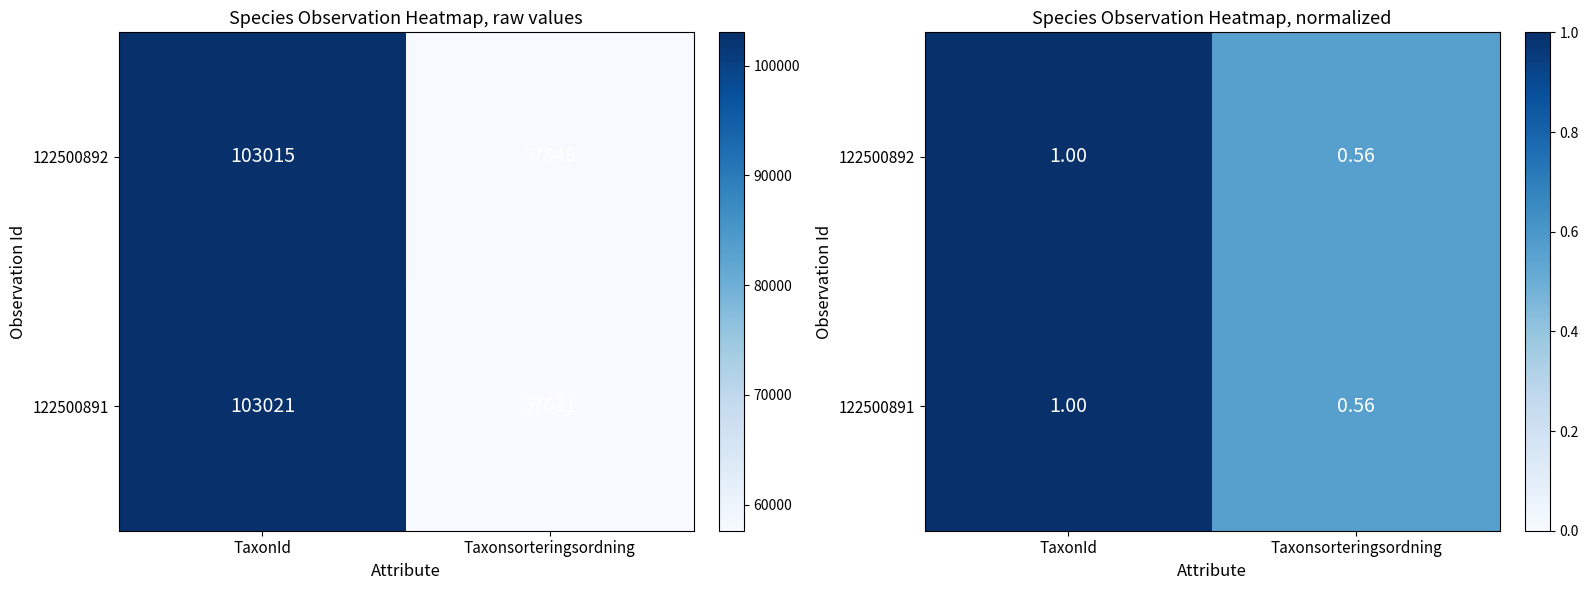

Which series has the largest range (max minus min)?

122500891